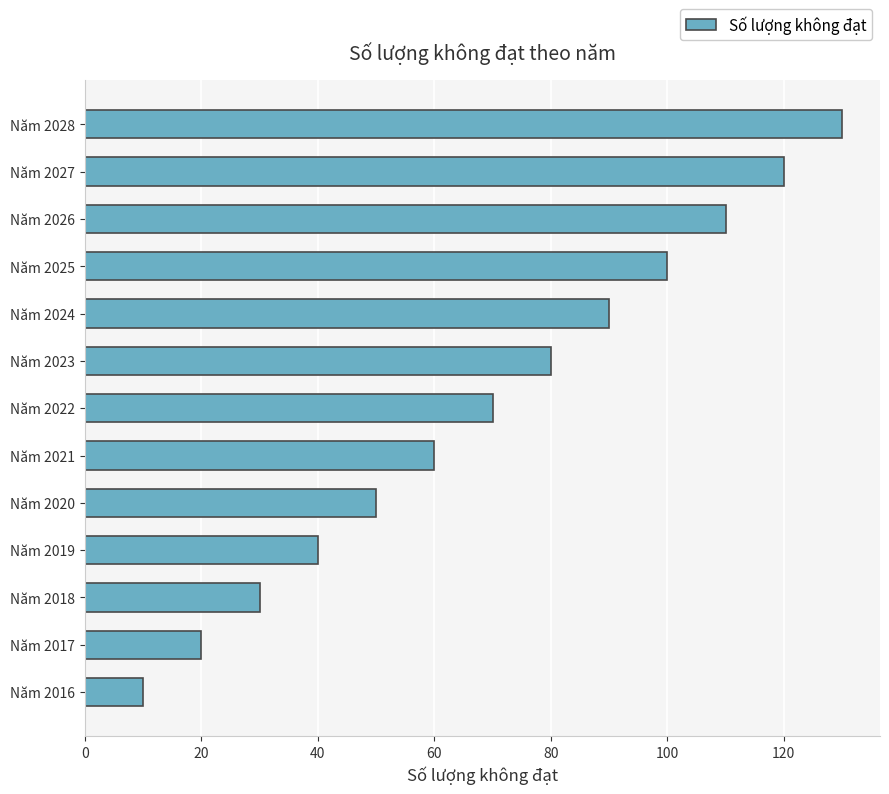

What is the change in value from Năm 2020 to Năm 2022?

+20